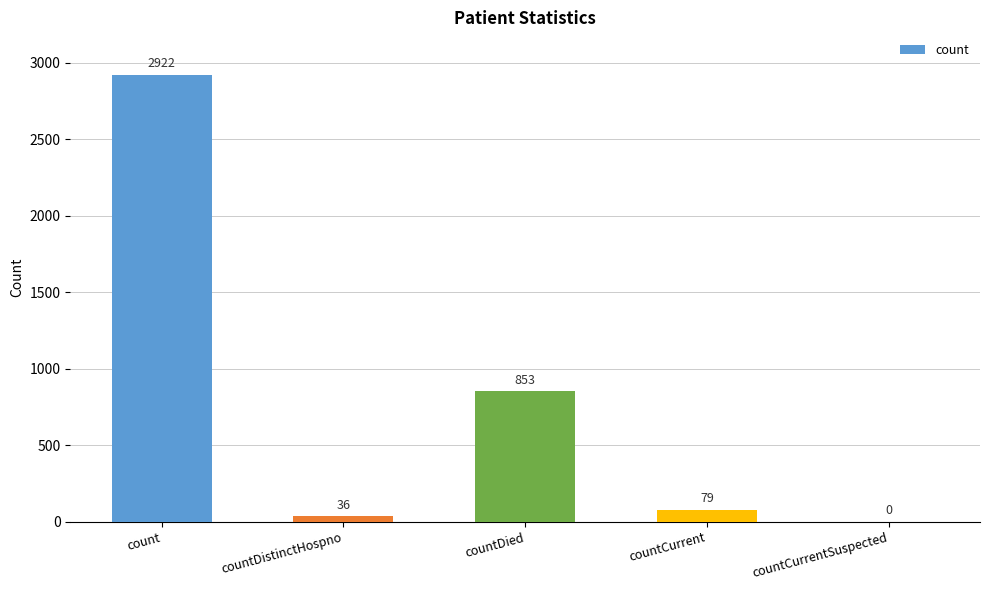

Which category has the highest value across all series?

count